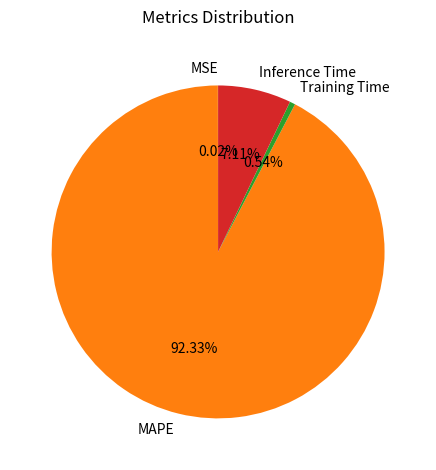

Is the sum of MAPE and Training Time greater than half?

Yes